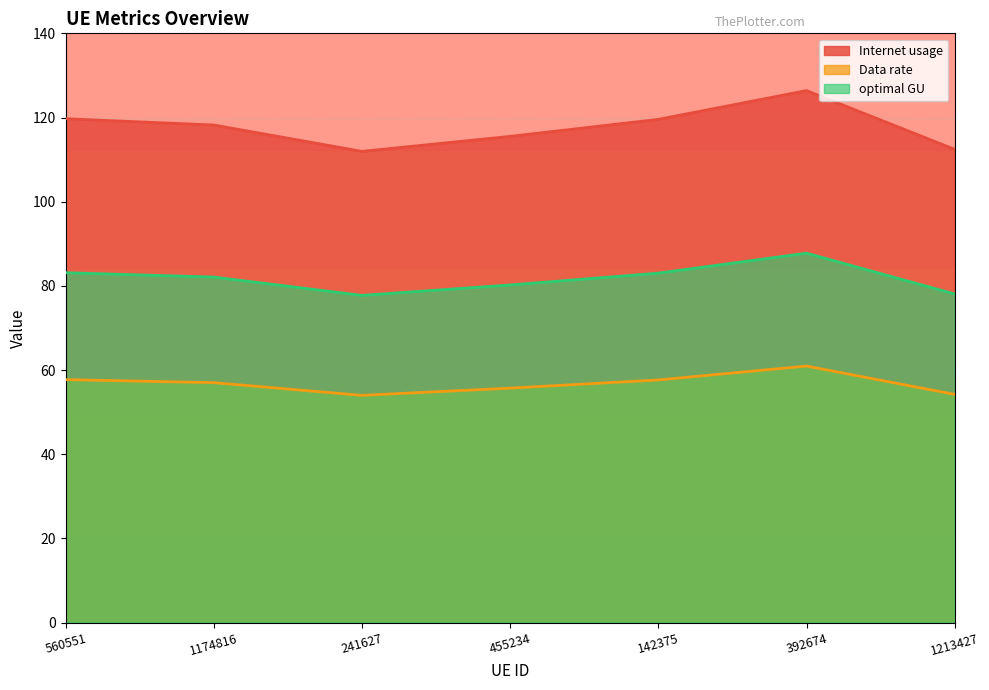

Count the number of categories in the chart.

7